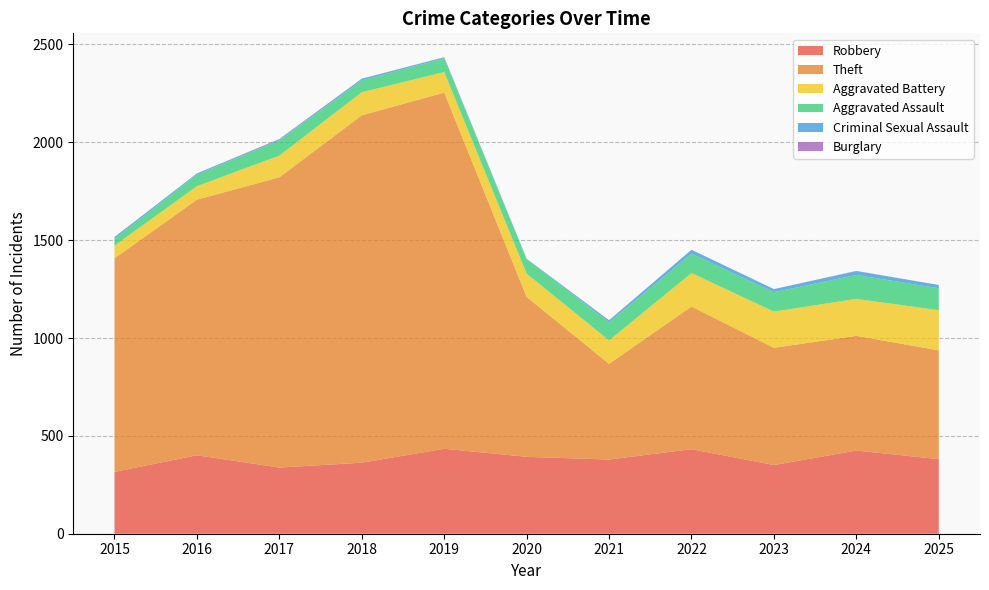

Reading right to left, list all the values displayed in this chart.

Robbery: 381	425	351	432	379	393	434	363	338	401	316
Theft: 556	586	599	729	489	817	1820	1775	1483	1306	1091
Aggravated Battery: 205	189	185	171	120	119	105	118	111	69	65
Aggravated Assault: 112	122	99	99	92	74	70	60	78	58	34
Criminal Sexual Assault: 17	20	16	20	10	2	5	9	5	7	10
Burglary: 0	1	0	0	1	0	1	0	2	0	0